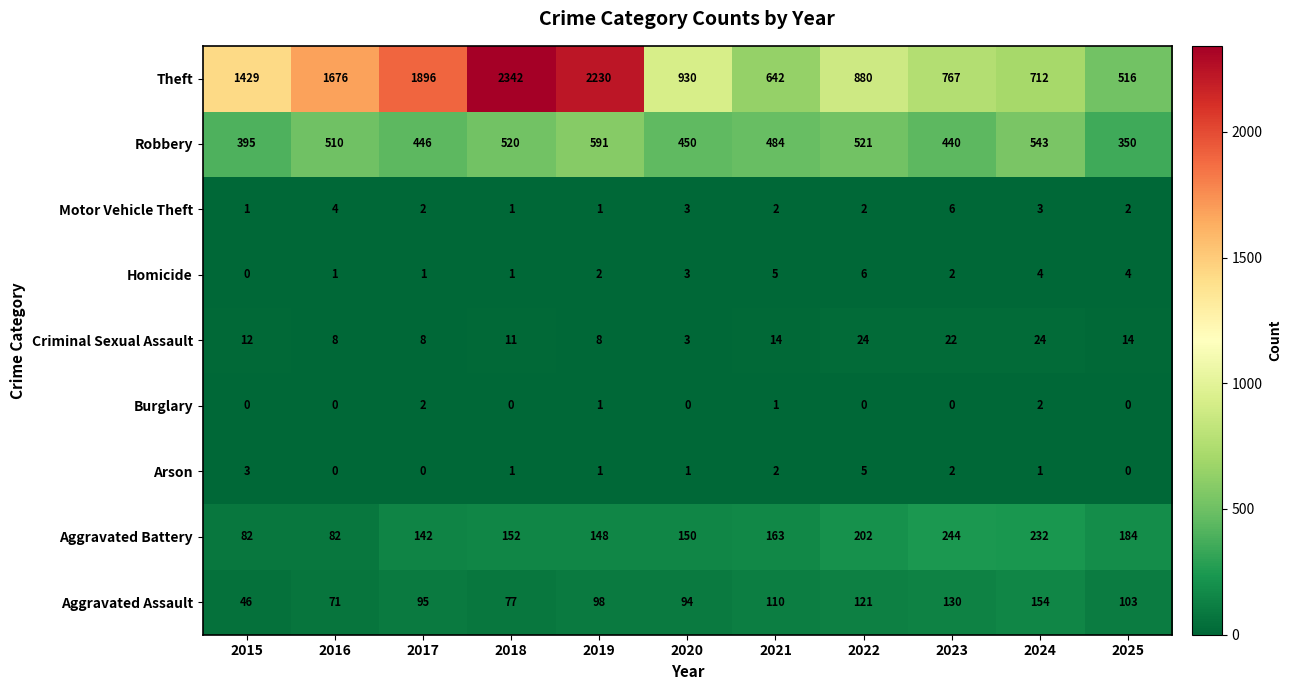

Rank the categories by Theft value from highest to lowest.

2018, 2019, 2017, 2016, 2015, 2020, 2022, 2023, 2024, 2021, 2025